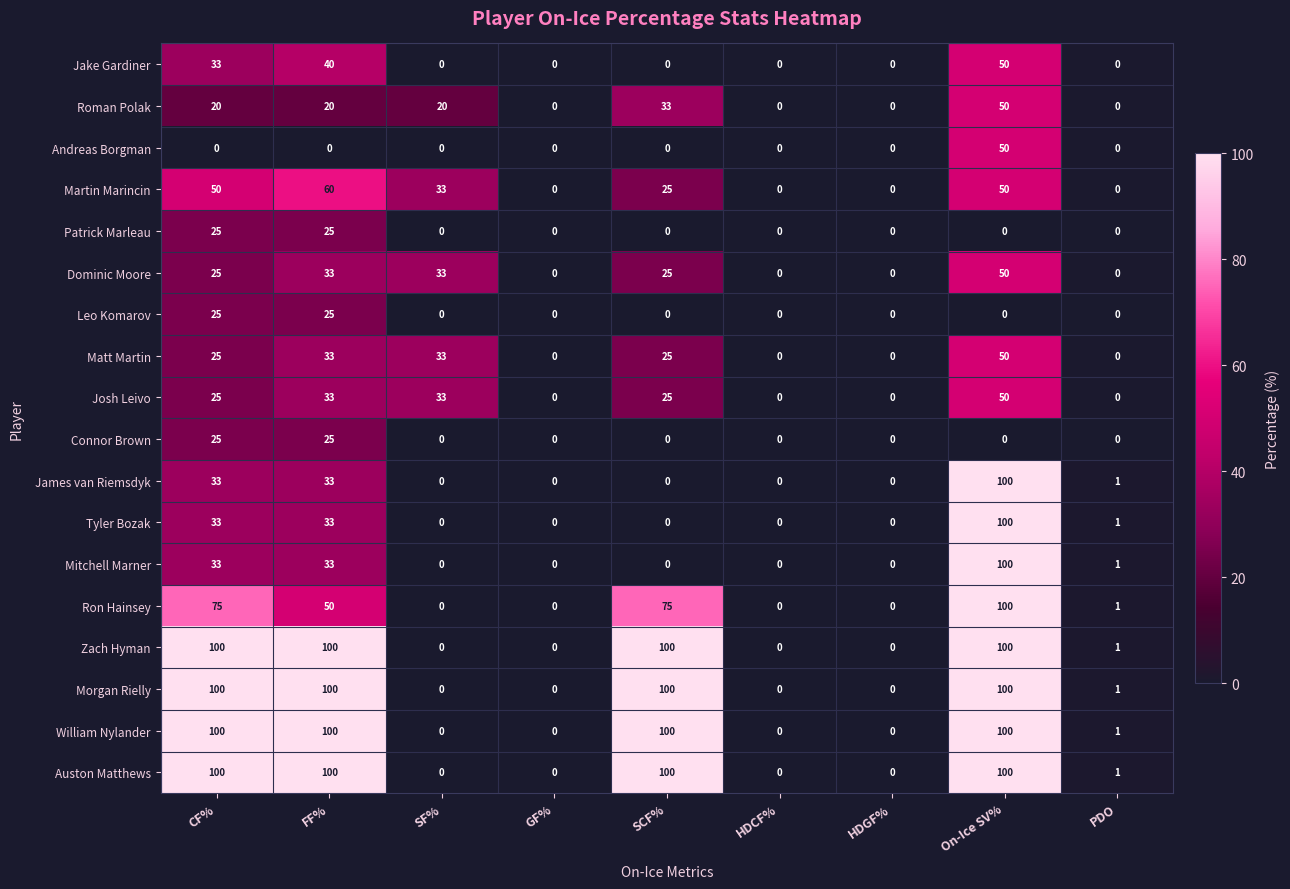

Is it true that Ron Hainsey equals 0 at GF%?

True